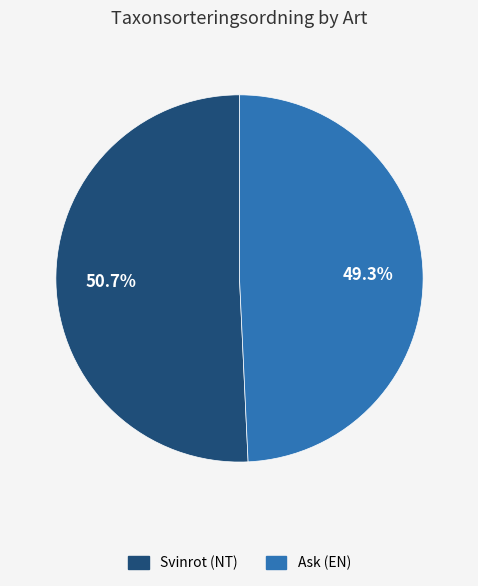

To the nearest percent, what is the difference between the Ask (EN) and Svinrot (NT) slice percentages?

1%